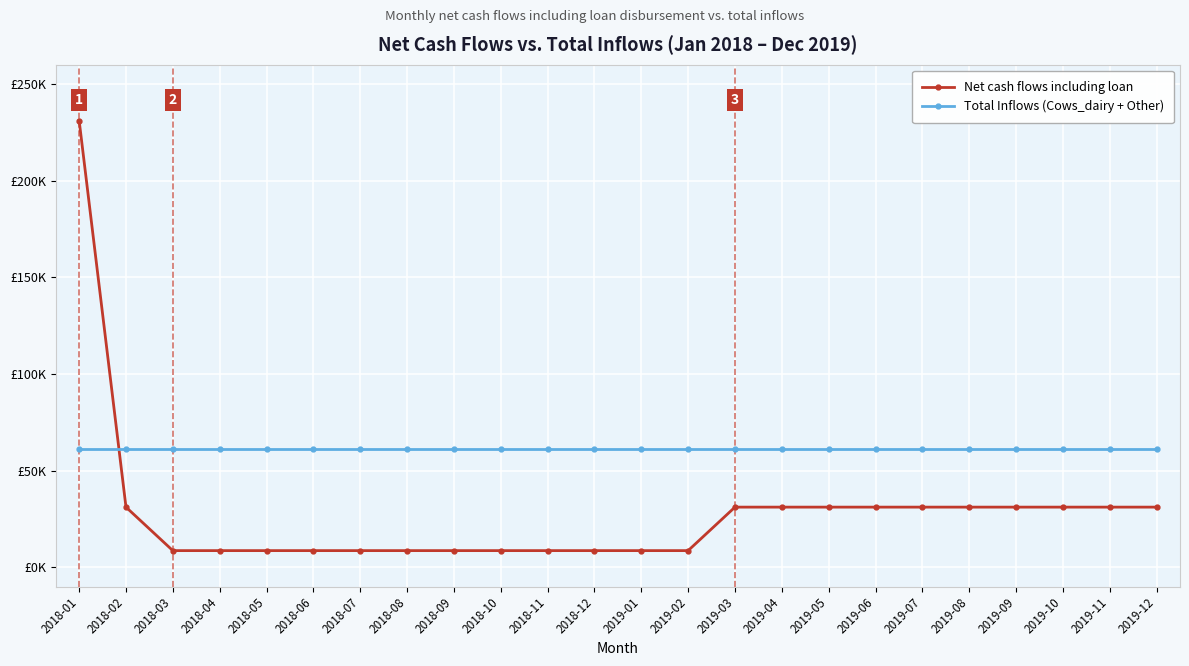

What is the approximate value of Total Inflows (Cows_dairy + Other) at 2018-12?

61062.5